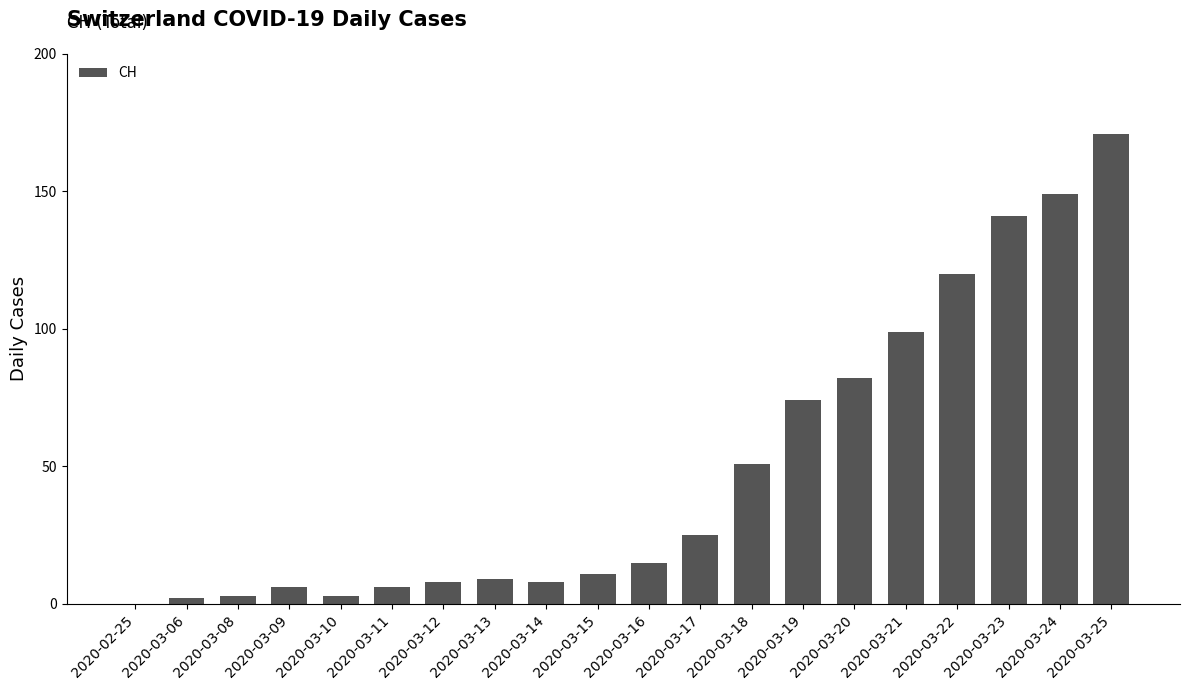

Reading left to right, extract all data points from this chart.

0	2	3	6	3	6	8	9	8	11	15	25	51	74	82	99	120	141	149	171